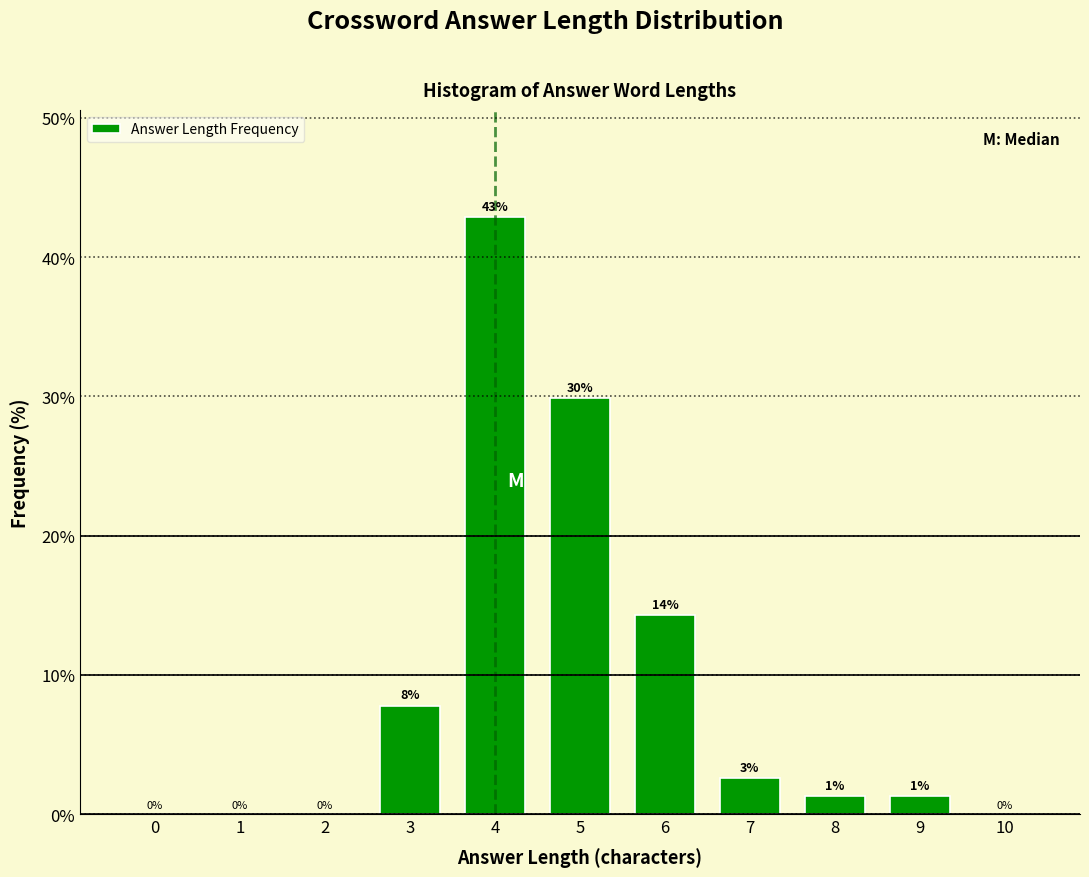

True or false: the data shows 4.9 at 6.

False